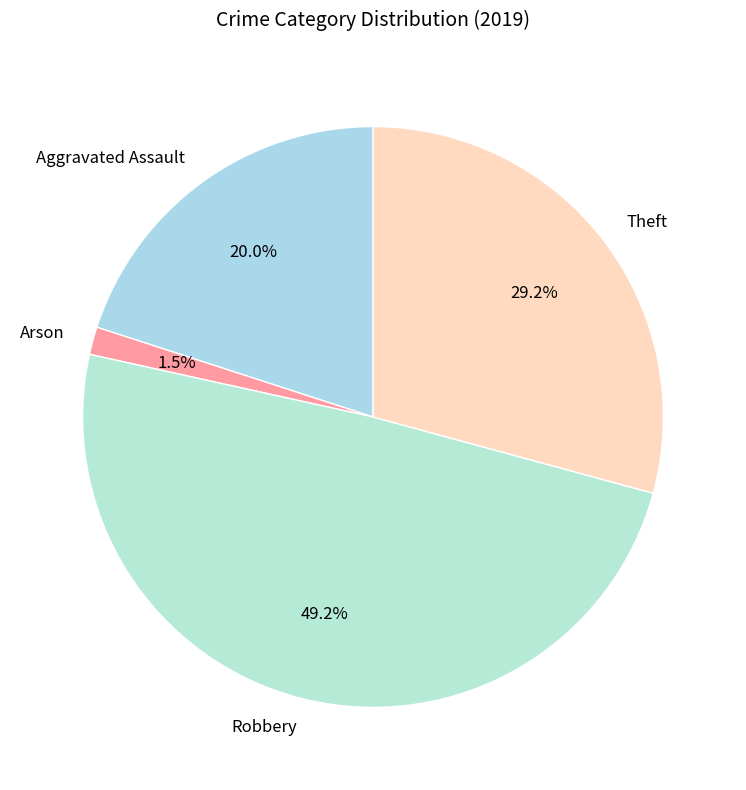

How many segments does this pie chart have?

4